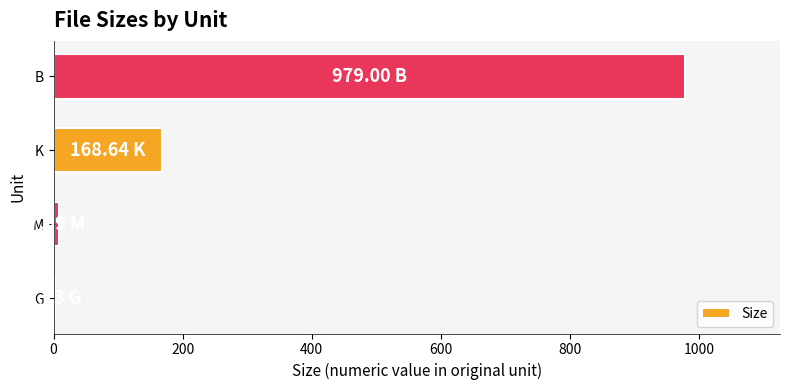

What is the sum of all values?

1158.4